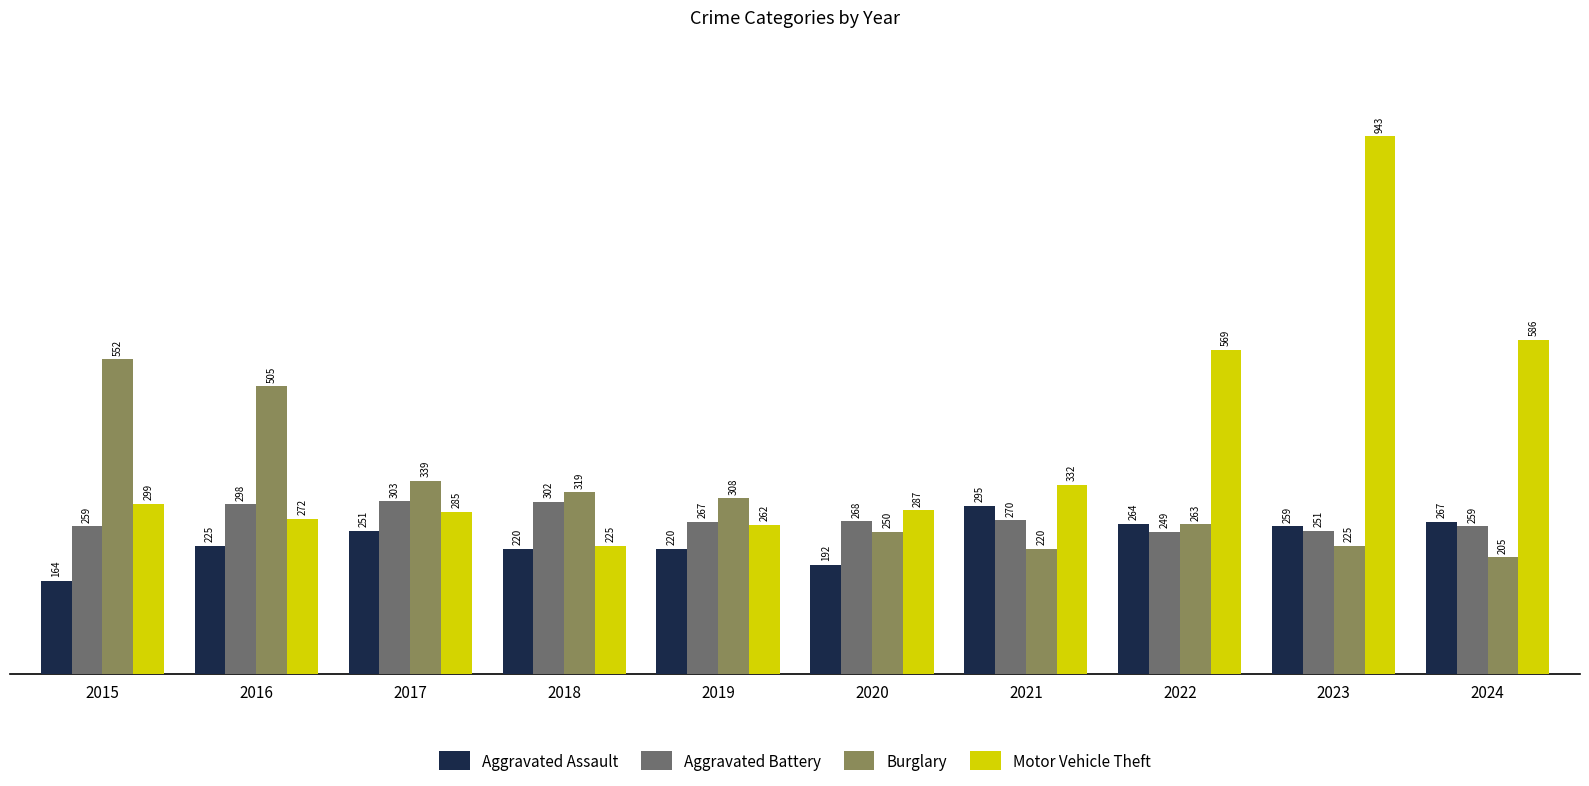

Rank the series by their maximum value, from lowest to highest.

Aggravated Assault, Aggravated Battery, Burglary, Motor Vehicle Theft